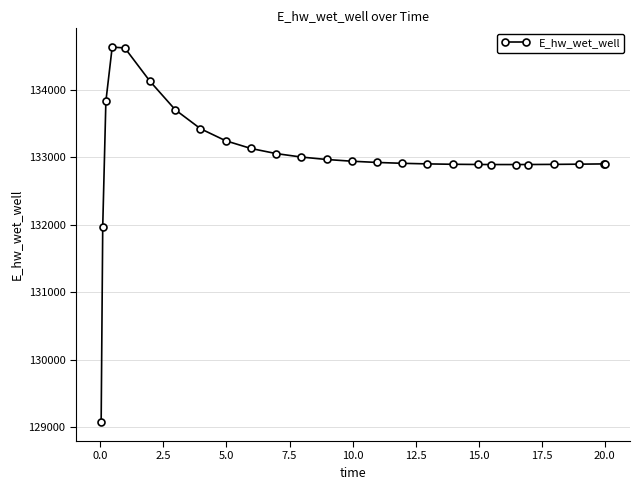

True or false: there are more than 0 points higher than both neighbors.

True